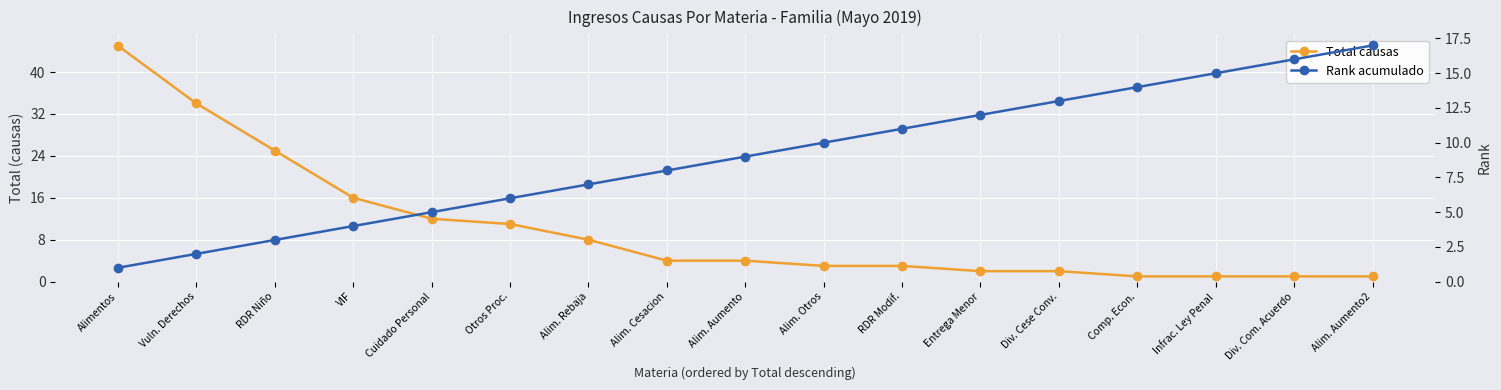

What is the sum of all Rank acumulado values?

153